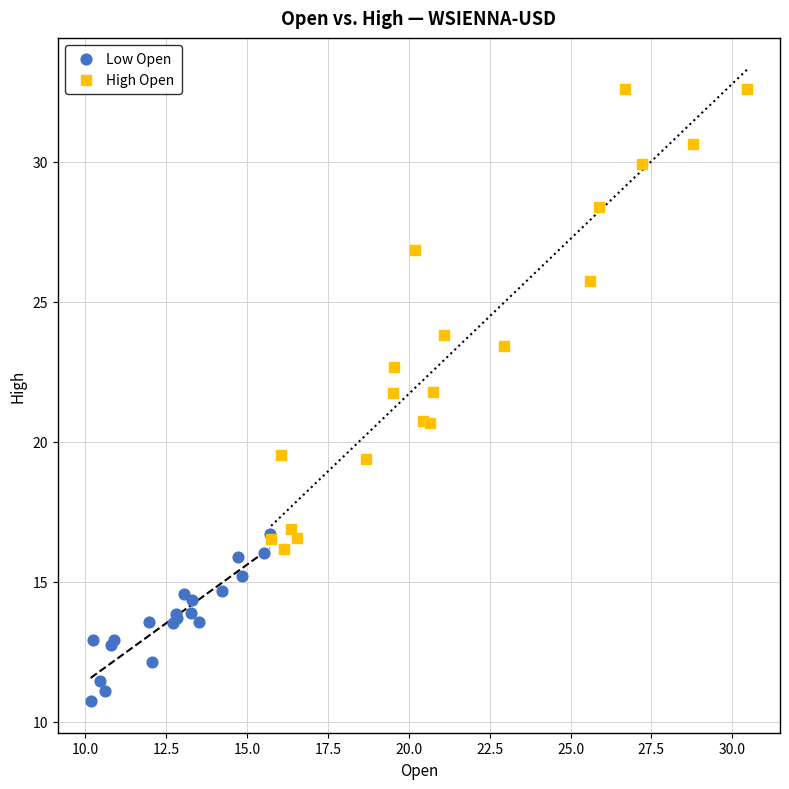

Which series reaches the minimum Y coordinate?

Low Open